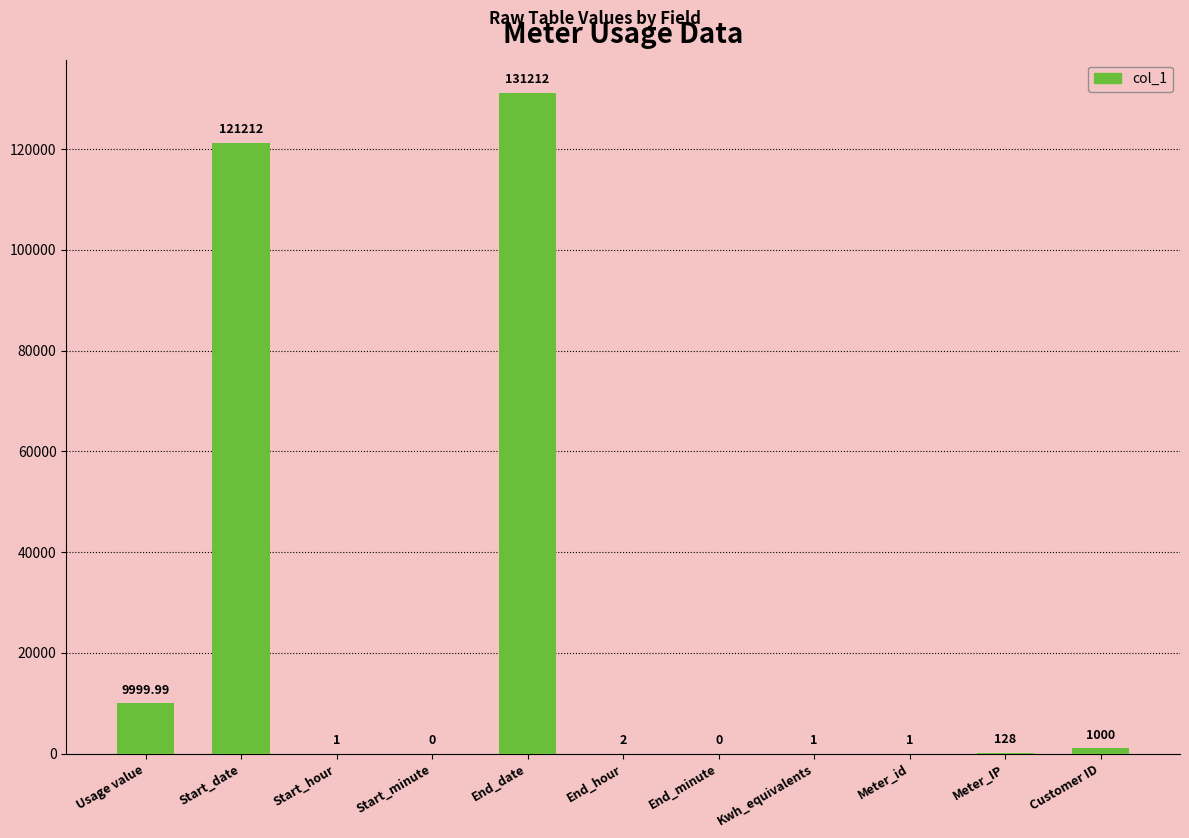

Are the bars horizontal?

No